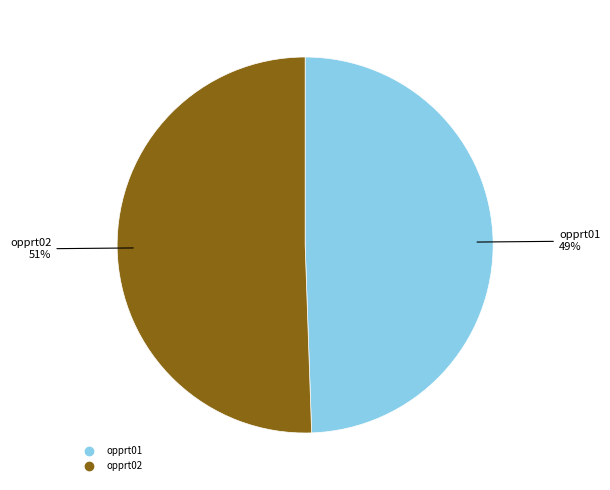

What percentage is the opprt01 slice, to the nearest percent?

49%